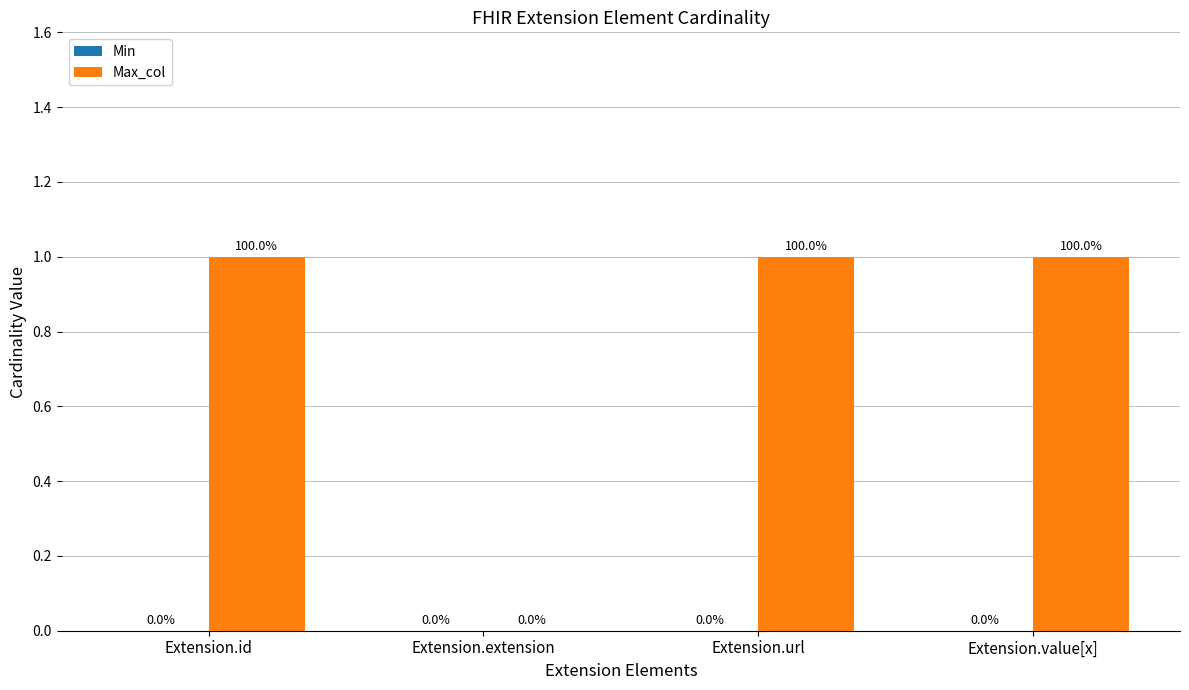

Which has a higher value, Extension.extension or Extension.id?

Extension.id